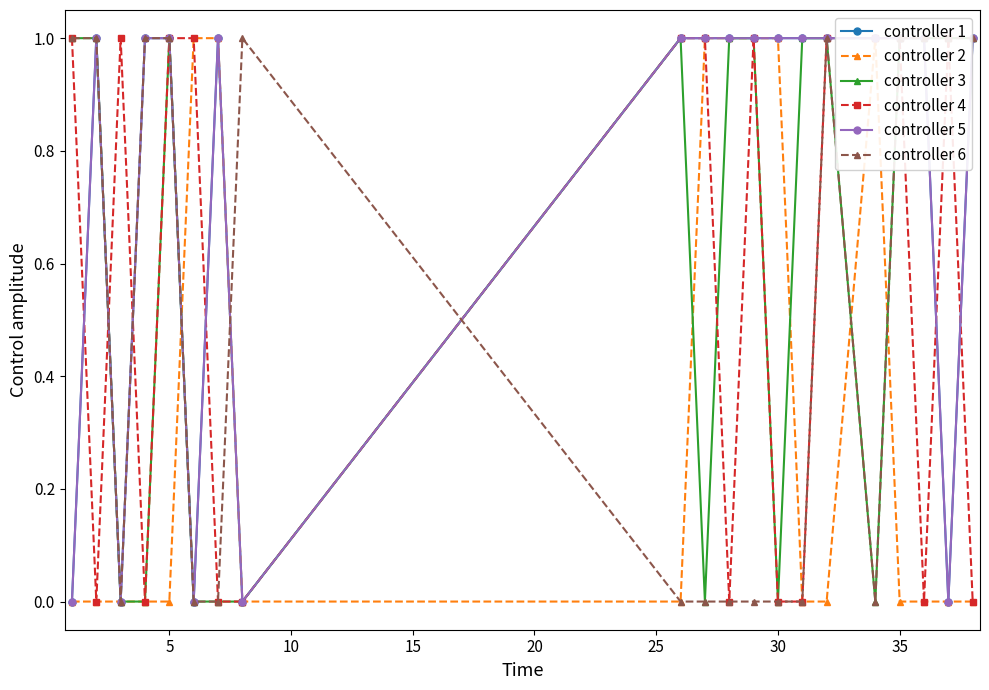

Rank the series at 18 from highest to lowest value.

controller 3, controller 4, controller 6, controller 1, controller 2, controller 5